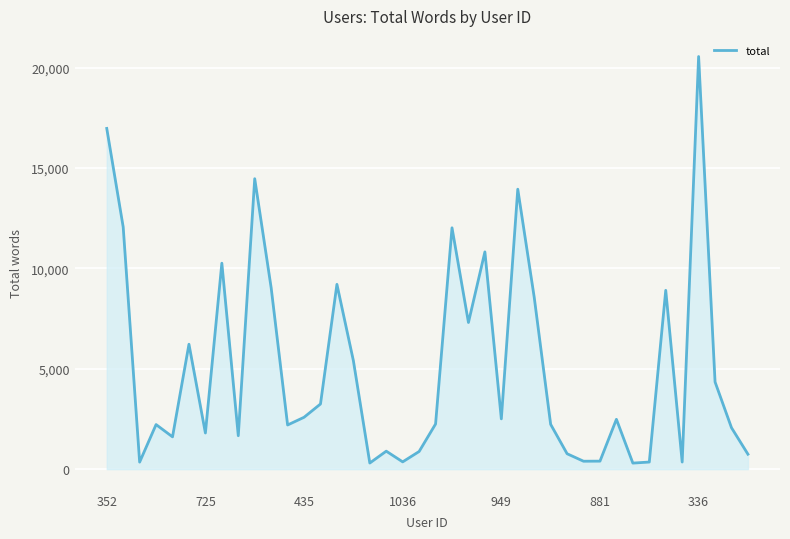

What is the difference between the maximum and minimum values?

20255